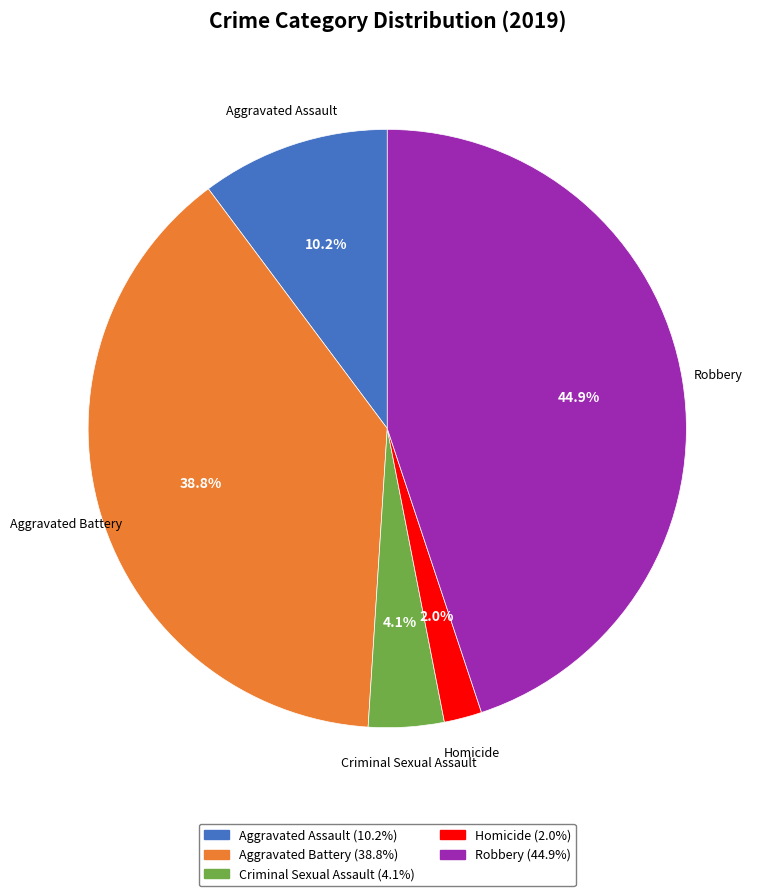

Between Homicide and Robbery, which is larger?

Robbery